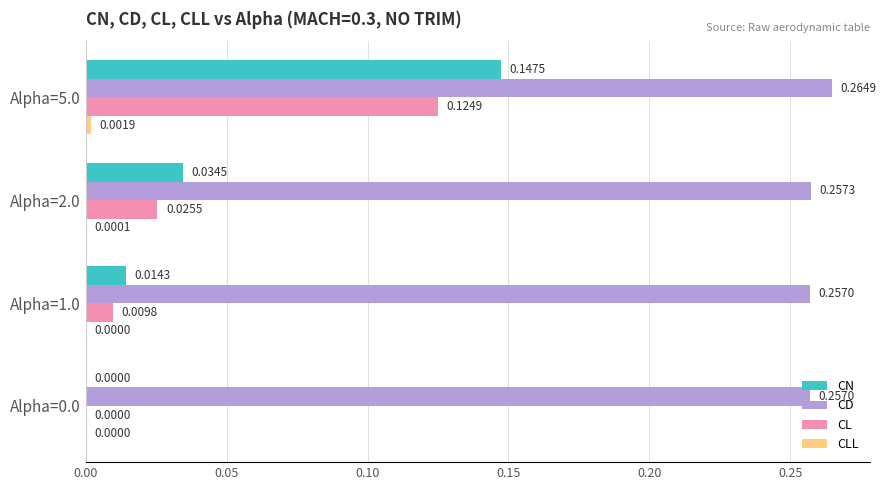

How many data points does each series have?

4